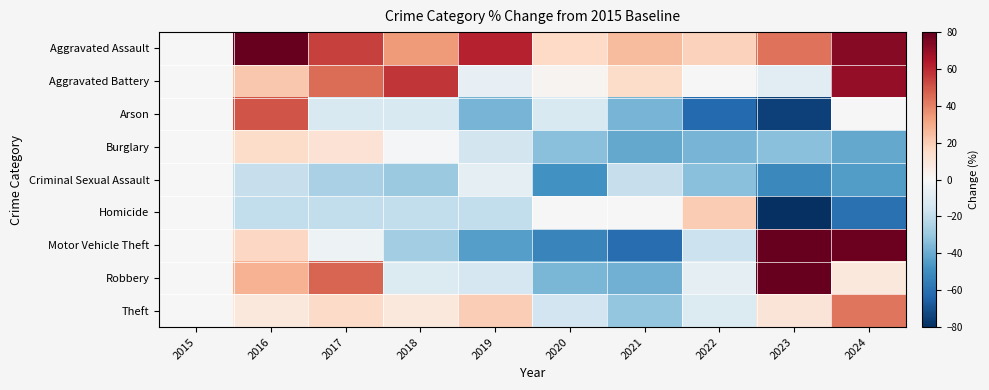

Reading left to right, list all the values displayed in this chart.

Aggravated Assault: 2015=0.0	2016=79.5	2017=54.5	2018=34.1	2019=61.4	2020=15.9	2021=25.0	2022=18.2	2023=43.2	2024=72.7
Aggravated Battery: 2015=0.0	2016=21.3	2017=44.7	2018=57.4	2019=-6.4	2020=2.1	2021=14.9	2022=0.0	2023=-8.5	2024=70.2
Arson: 2015=0.0	2016=50.0	2017=-12.5	2018=-12.5	2019=-37.5	2020=-12.5	2021=-37.5	2022=-62.5	2023=-75.0	2024=0.0
Burglary: 2015=0.0	2016=14.6	2017=11.4	2018=-1.6	2019=-14.6	2020=-33.5	2021=-41.1	2022=-37.3	2023=-33.5	2024=-41.1
Criminal Sexual Assault: 2015=0.0	2016=-18.5	2017=-25.9	2018=-29.6	2019=-7.4	2020=-48.1	2021=-18.5	2022=-33.3	2023=-51.9	2024=-44.4
Homicide: 2015=0.0	2016=-20.0	2017=-20.0	2018=-20.0	2019=-20.0	2020=0.0	2021=0.0	2022=20.0	2023=-80.0	2024=-60.0
Motor Vehicle Theft: 2015=0.0	2016=16.4	2017=-3.8	2018=-27.9	2019=-44.3	2020=-53.0	2021=-60.7	2022=-16.9	2023=118.6	2024=78.7
Robbery: 2015=0.0	2016=28.0	2017=46.6	2018=-11.0	2019=-13.6	2020=-36.4	2021=-38.1	2022=-7.6	2023=97.5	2024=8.5
Theft: 2015=0.0	2016=8.4	2017=15.1	2018=8.2	2019=19.4	2020=-15.6	2021=-31.0	2022=-11.0	2023=10.0	2024=42.7